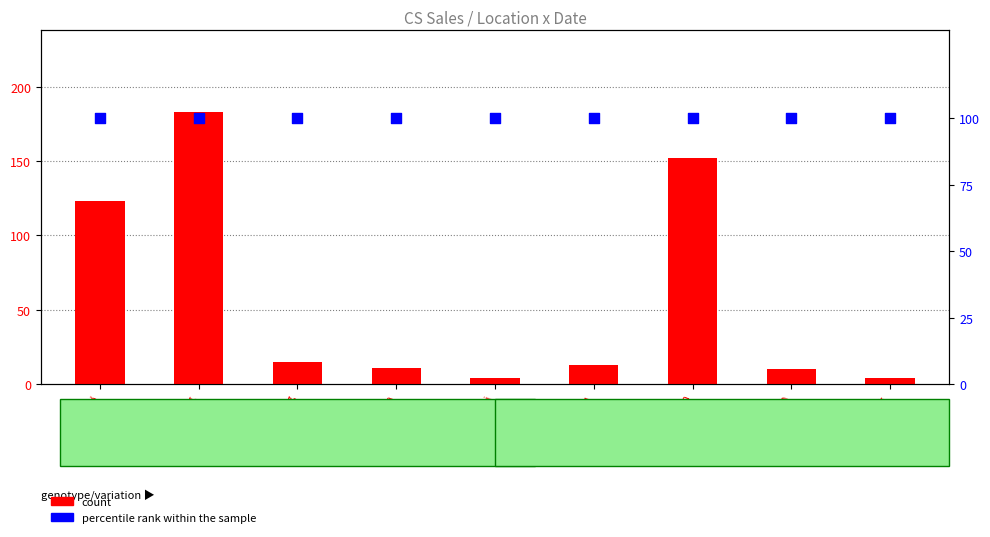

Which series contains the lowest Y value?

count